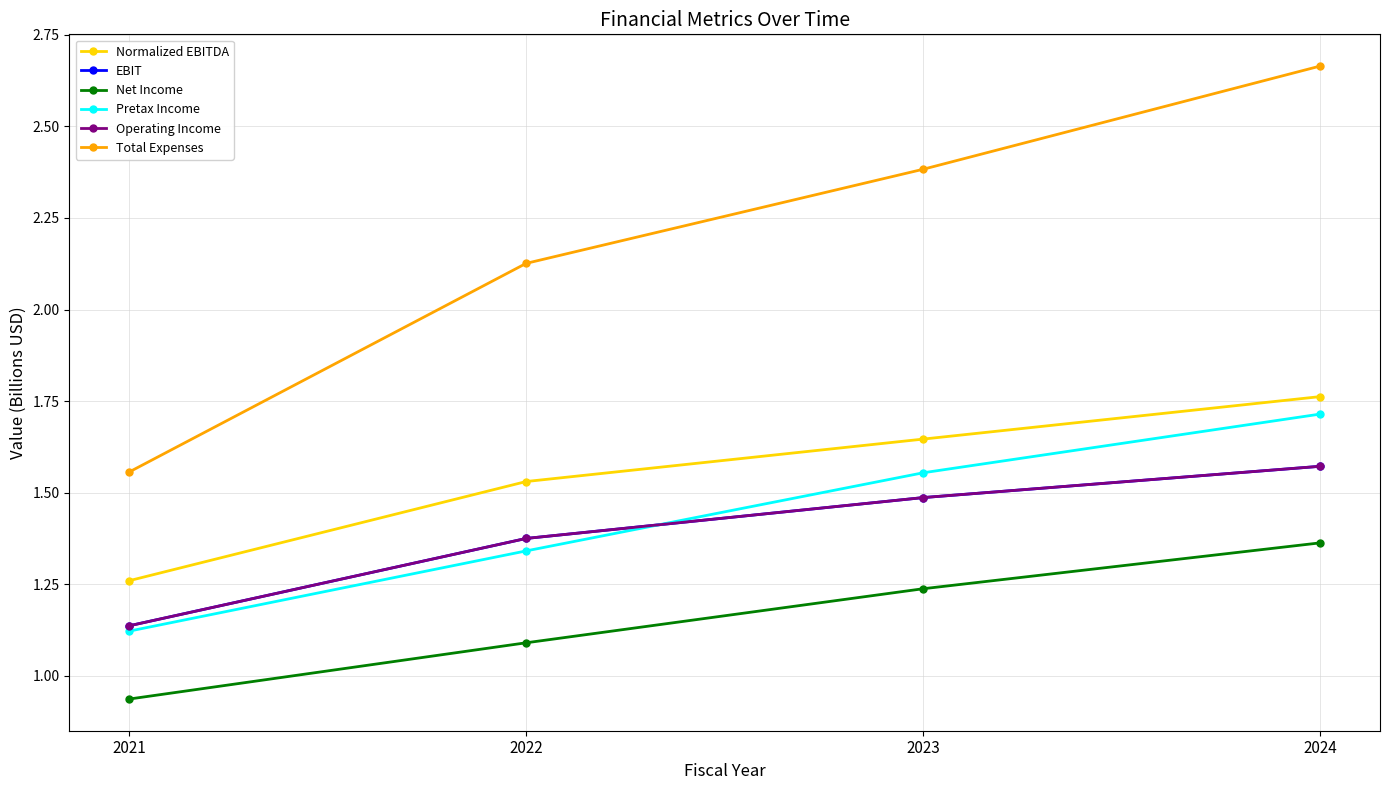

What is the sum of all Normalized EBITDA values?

6.2